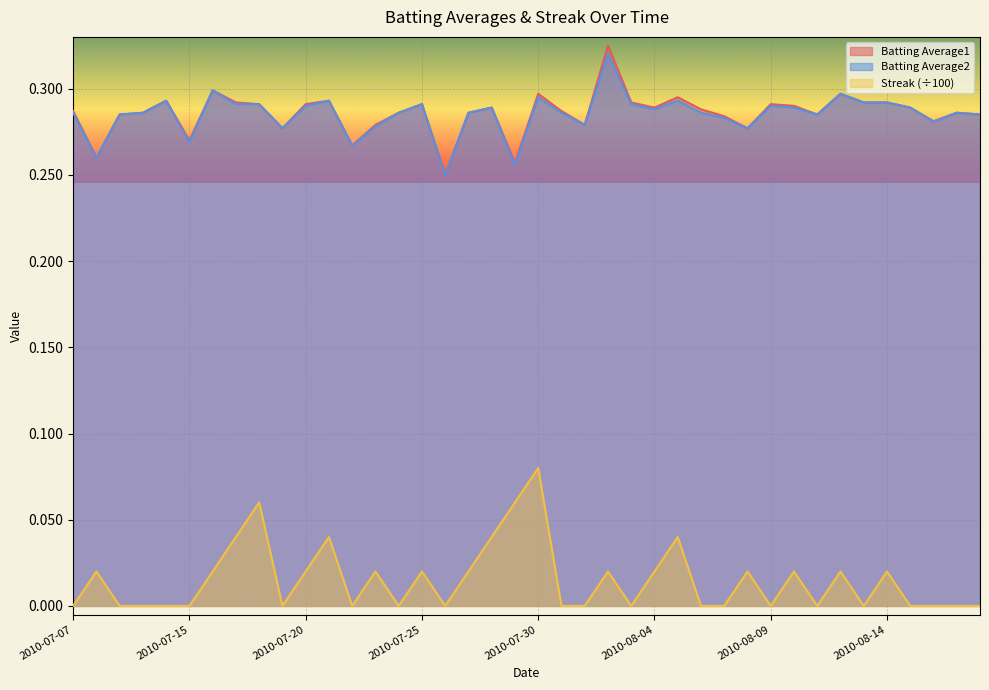

What is the lowest value of the Batting Average2 series?

0.2